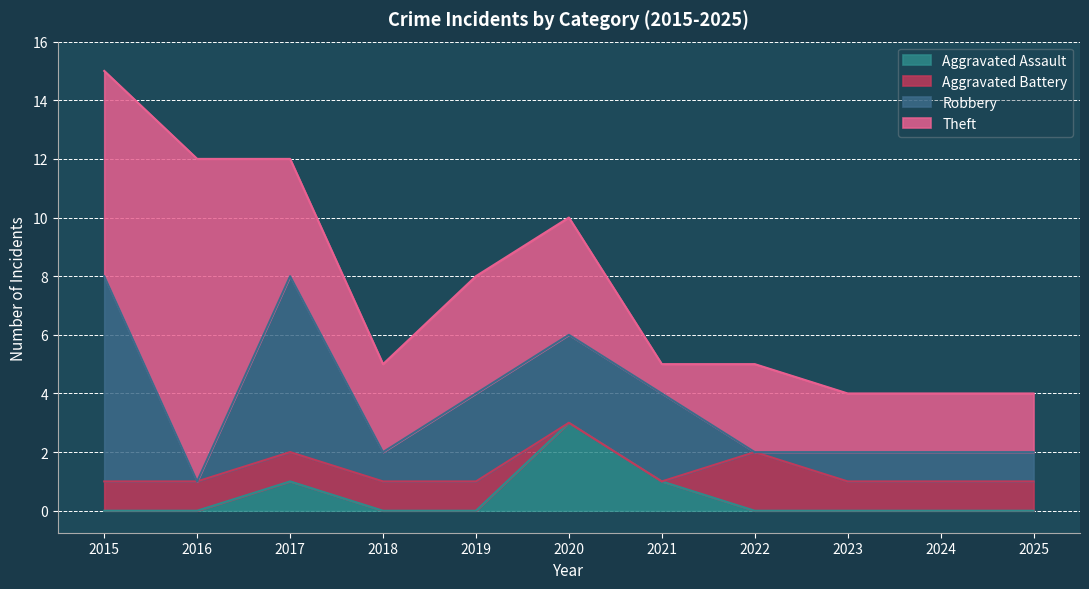

Which label corresponds to the smallest value in the chart?

2015